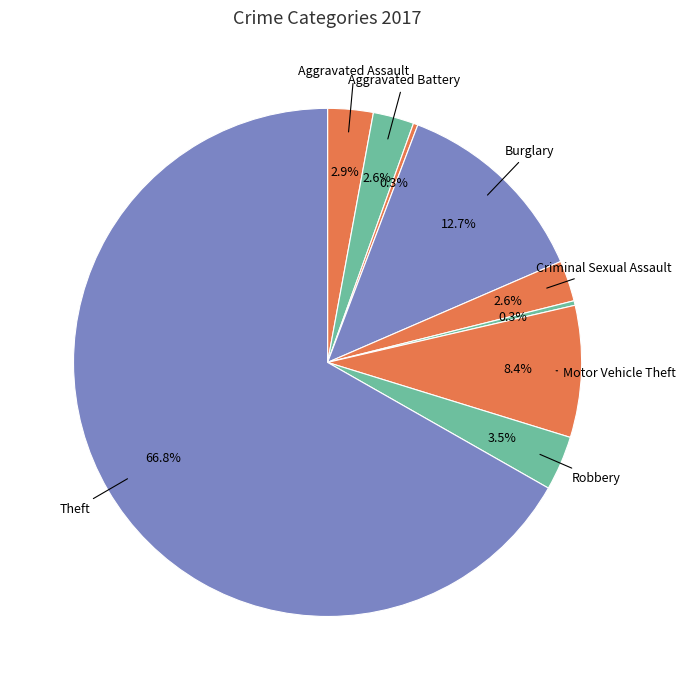

How many segments does this pie chart have?

9